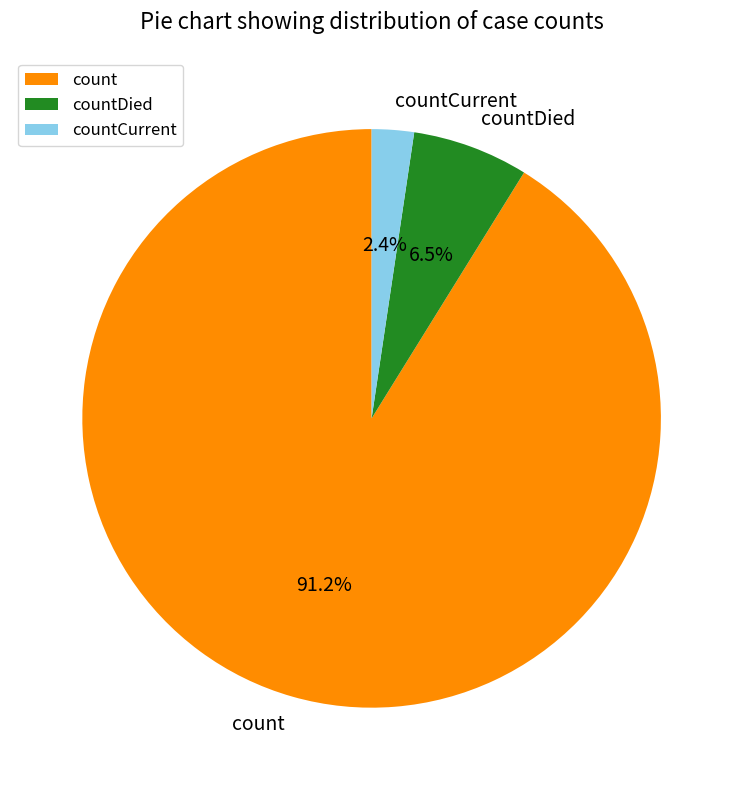

Which has a higher value, countDied or countCurrent?

countDied